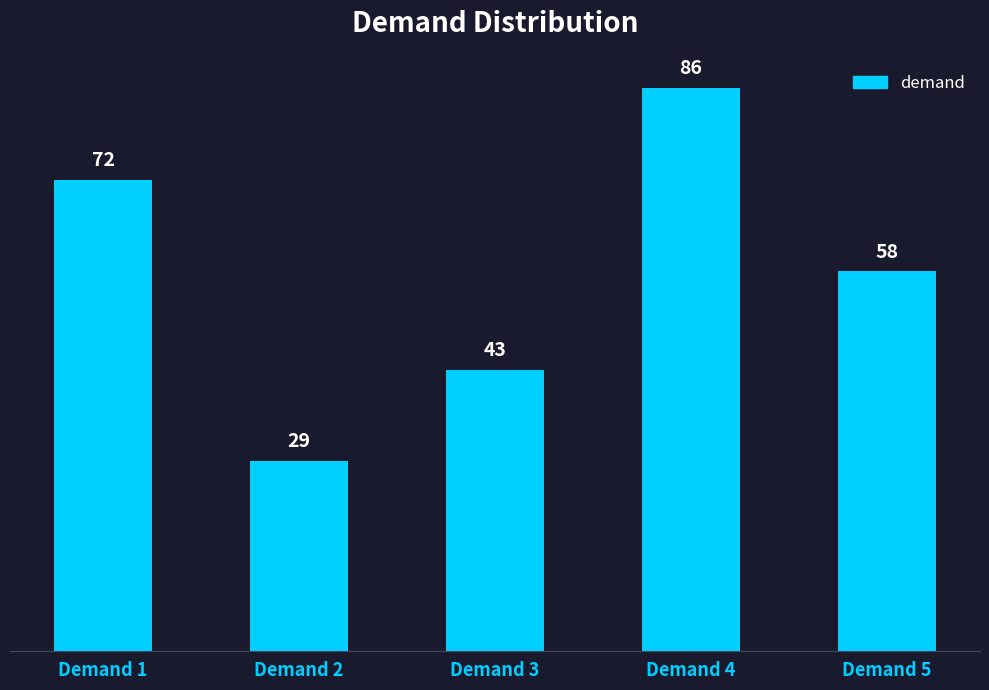

The value at Demand 3 is 43. True or false?

True